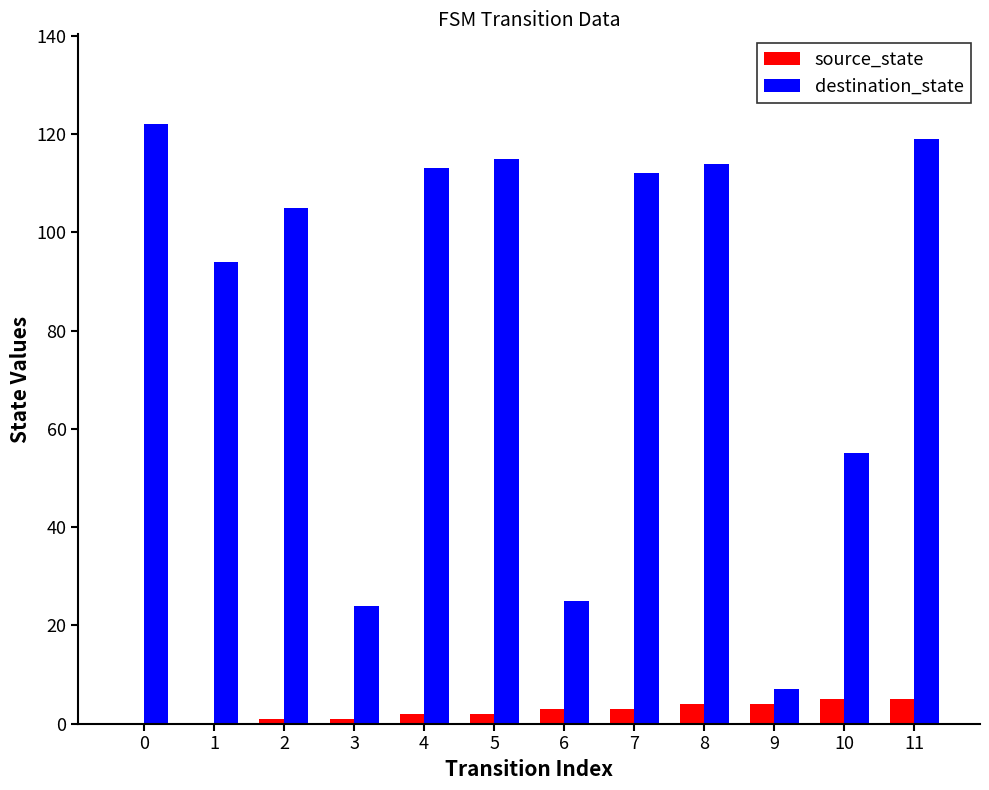

Is the value of source_state at 1 greater than the value of destination_state at 3?

No